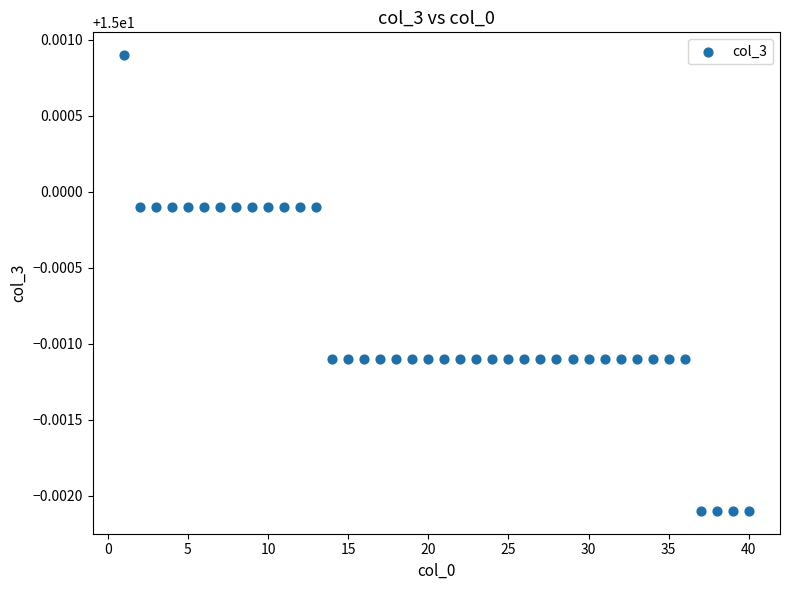

What is the range of X values (max minus min)?

39.0